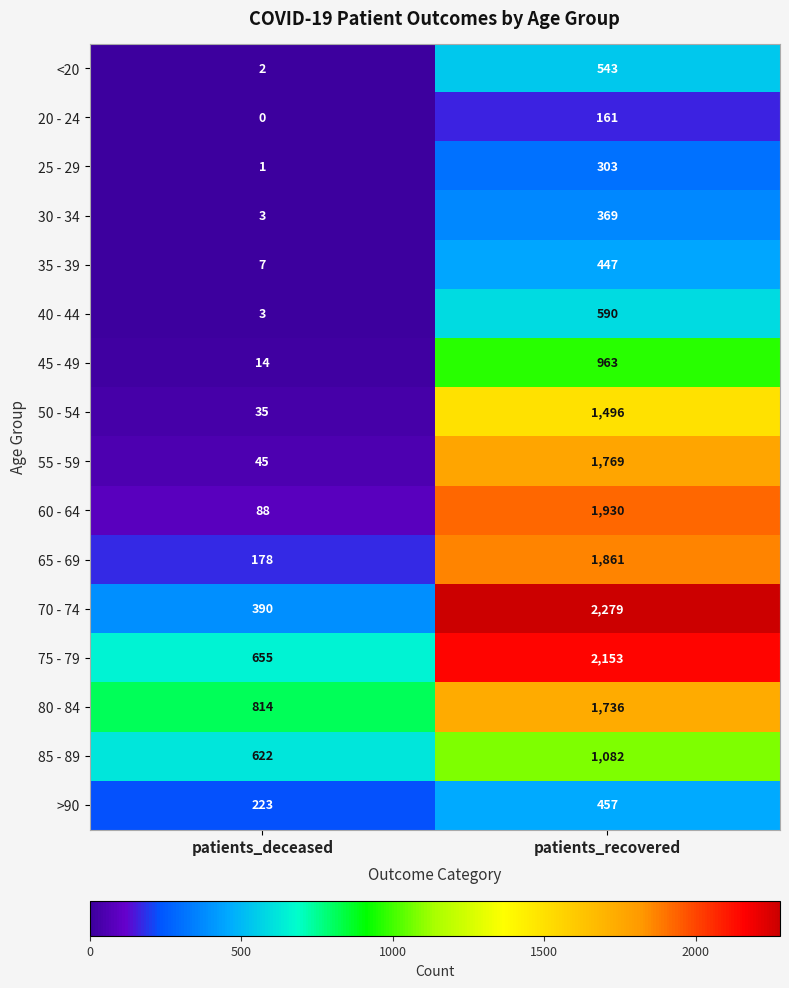

Is it true that 35 - 39 equals 7 at patients_deceased?

True